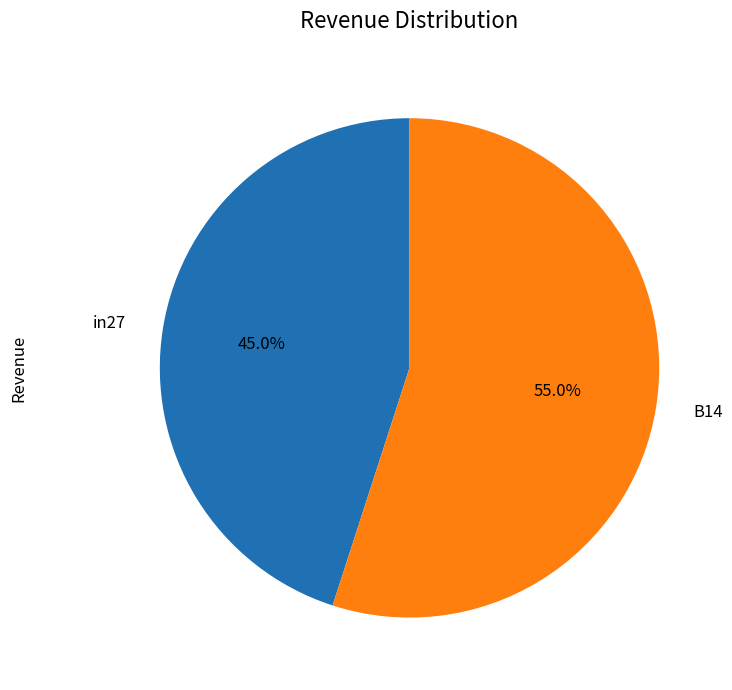

Rank the categories by value from lowest to highest.

in27, B14